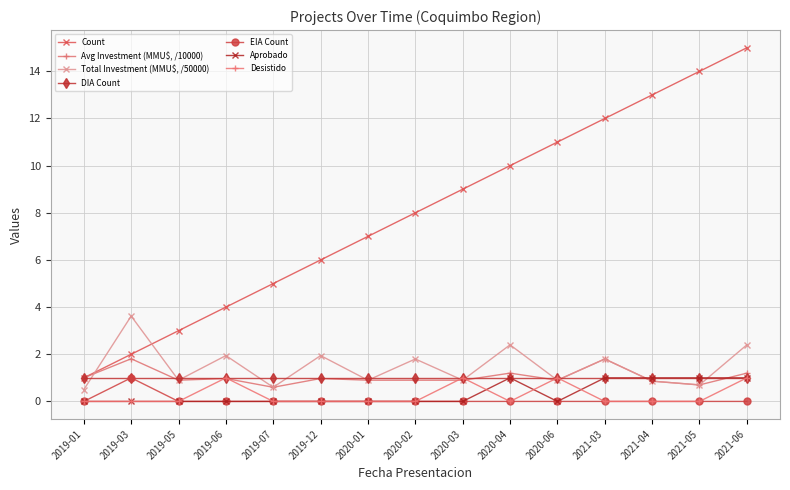

Is it true that Total Investment (MMU$, /50000) equals 0.3 at 2019-01?

False